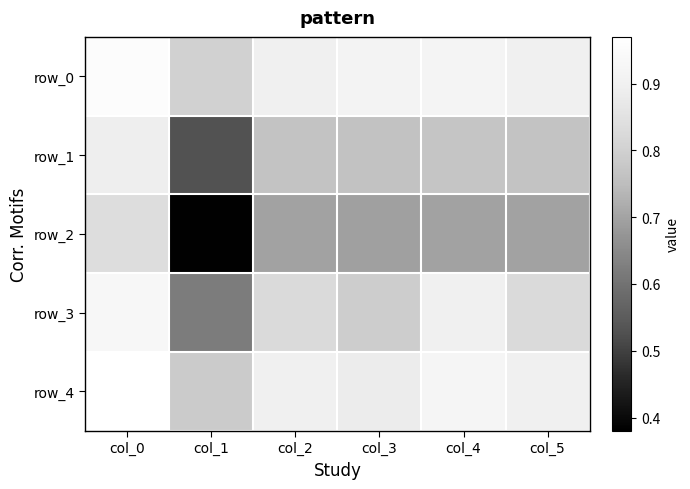

Reading left to right, list all the values displayed in this chart.

row_0: col_0=1.0	col_1=0.8	col_2=0.9	col_3=0.9	col_4=0.9	col_5=0.9
row_1: col_0=0.9	col_1=0.5	col_2=0.8	col_3=0.8	col_4=0.8	col_5=0.8
row_2: col_0=0.8	col_1=0.4	col_2=0.7	col_3=0.7	col_4=0.7	col_5=0.7
row_3: col_0=0.9	col_1=0.6	col_2=0.8	col_3=0.8	col_4=0.9	col_5=0.8
row_4: col_0=1.0	col_1=0.8	col_2=0.9	col_3=0.9	col_4=0.9	col_5=0.9